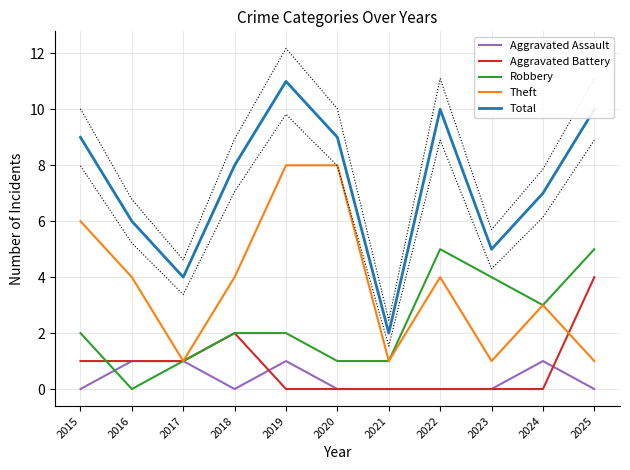

Where do Aggravated Battery and Theft first cross each other?

2024 and 2025